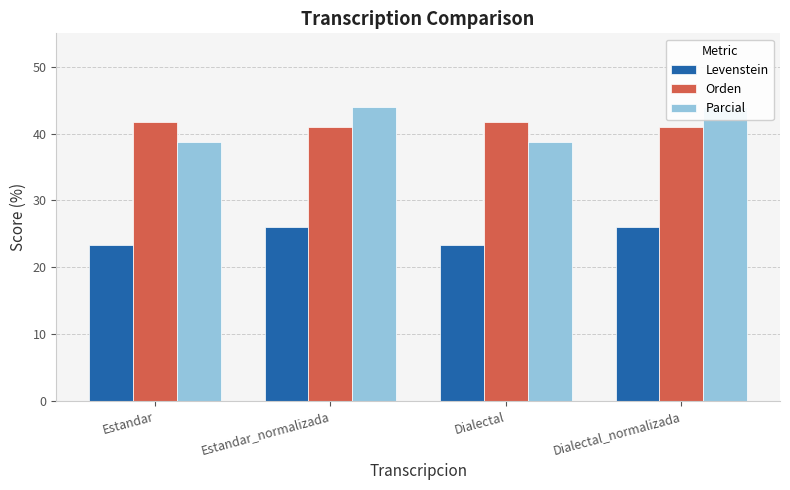

Count the number of data series in this chart.

3